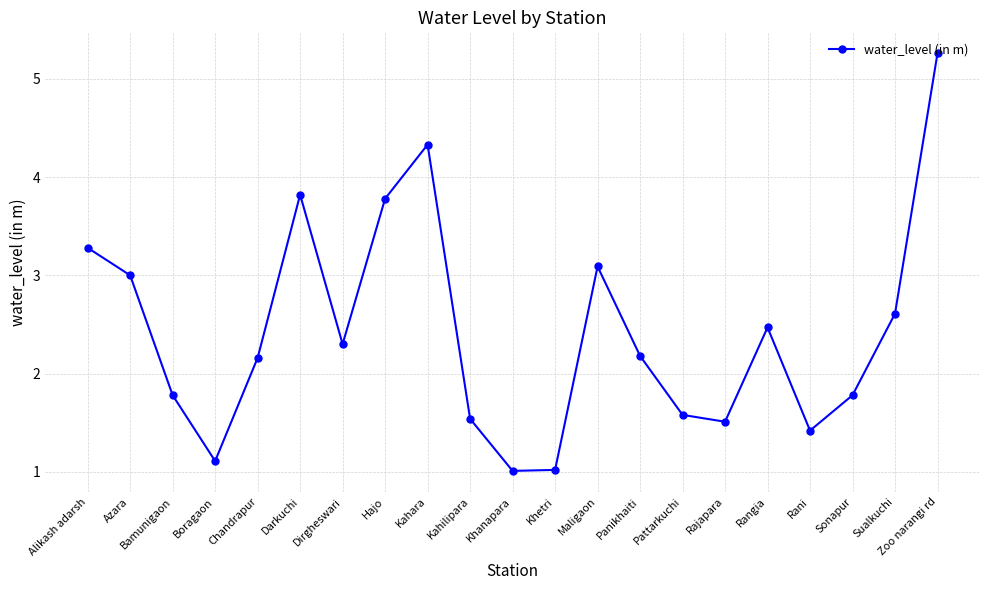

The value at Azara is 3.0. True or false?

True